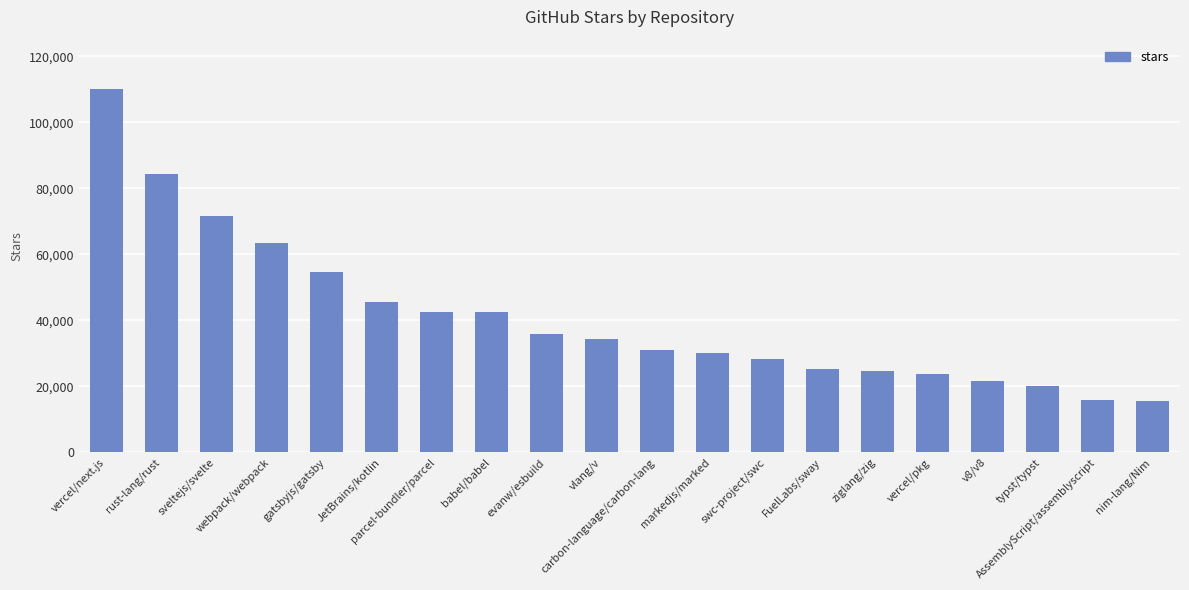

What is the smallest value displayed?

15400